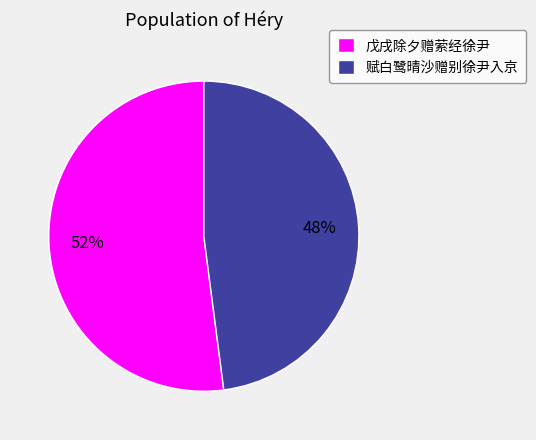

Is it true that 赋白鹭晴沙赠别徐尹入京 is 57% of the pie?

False